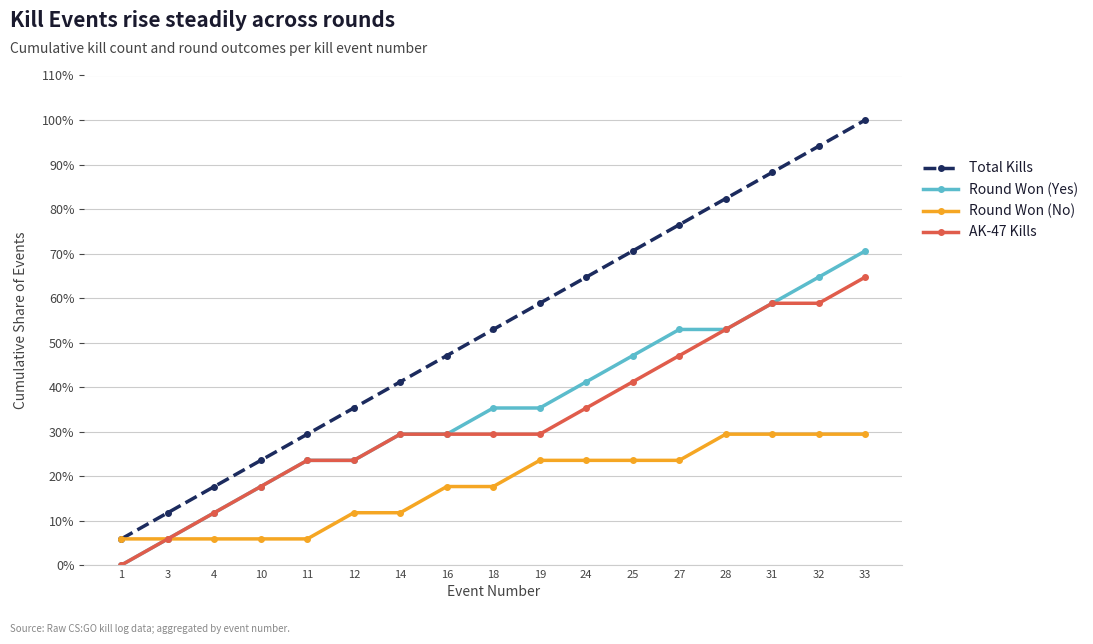

Which series has the largest total across all categories?

Total Kills